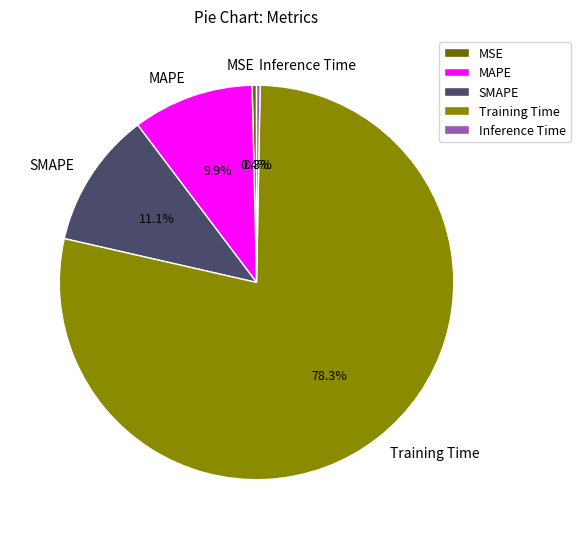

To the nearest percent, what is the average slice percentage?

20%